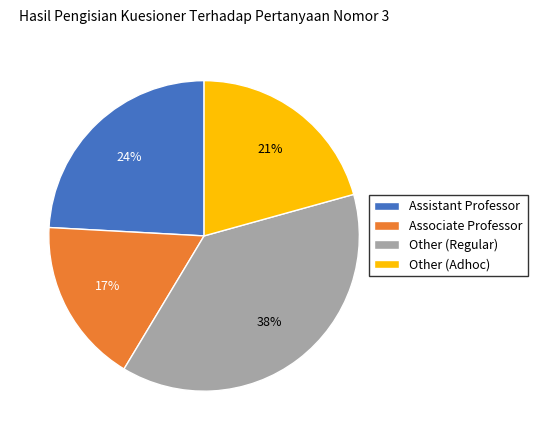

True or false: Associate Professor accounts for 17% of the total.

True